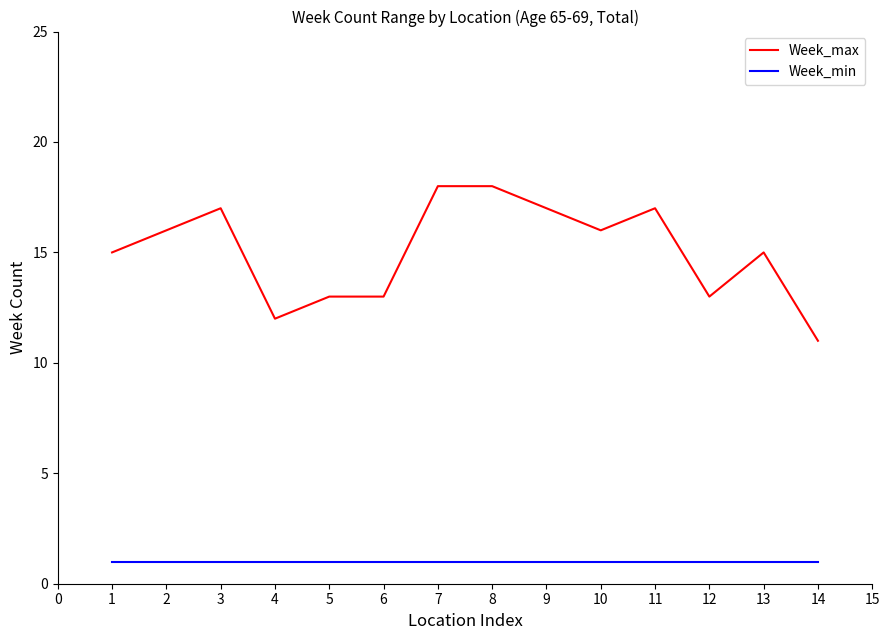

Which series has the largest range (max minus min)?

Week_max